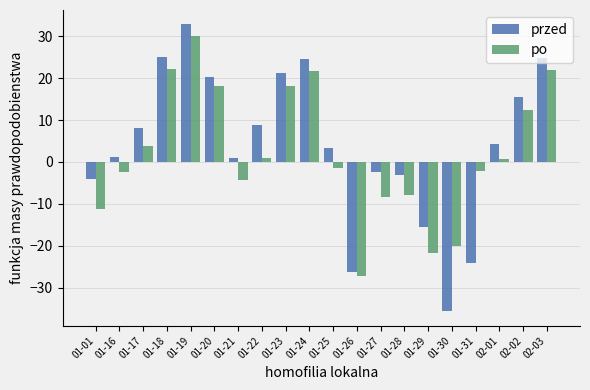

What is the difference between the maximum and minimum values in the po series?

57.3